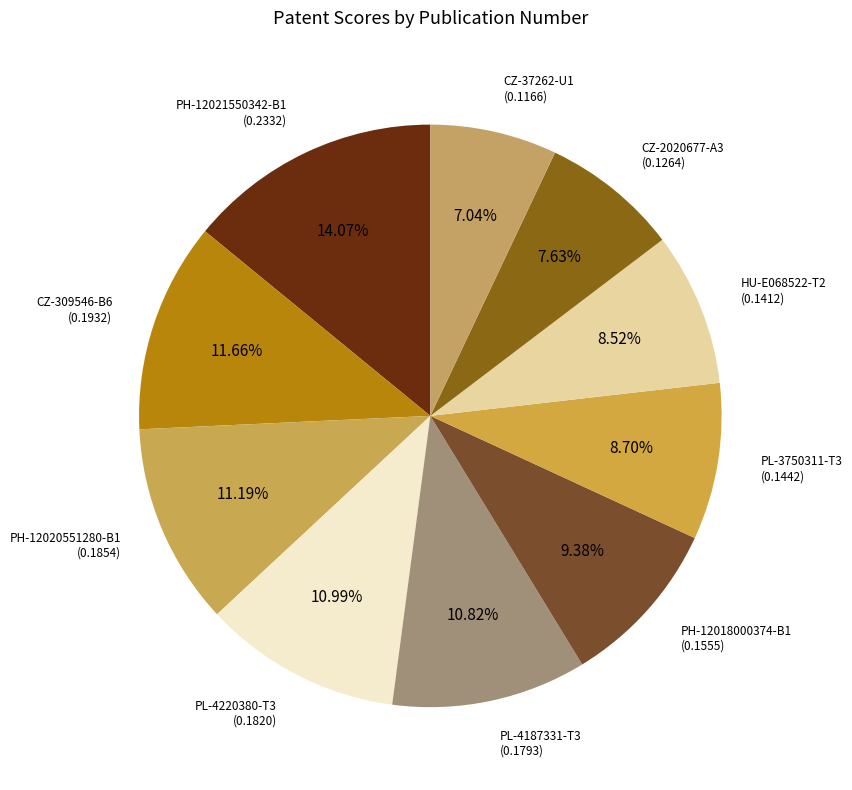

Does any single category account for the majority?

No